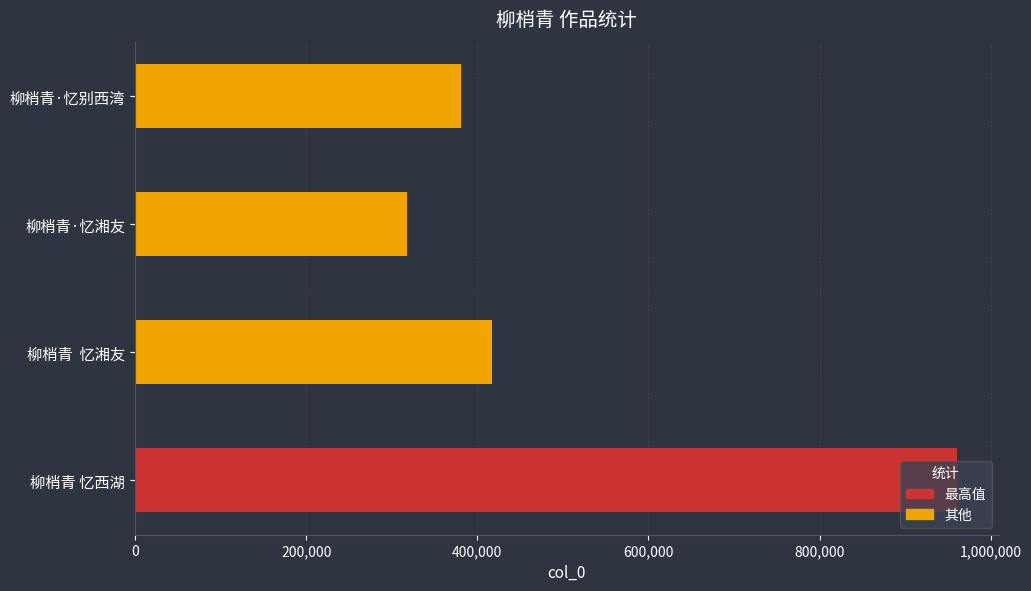

Reading right to left, list all the values displayed in this chart.

600,000=380906	400,000=317330	200,000=417046	0=961081